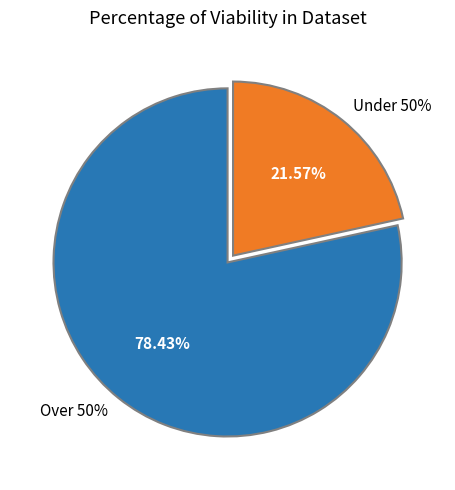

Is the sum of 12 and 23 greater than half?

No